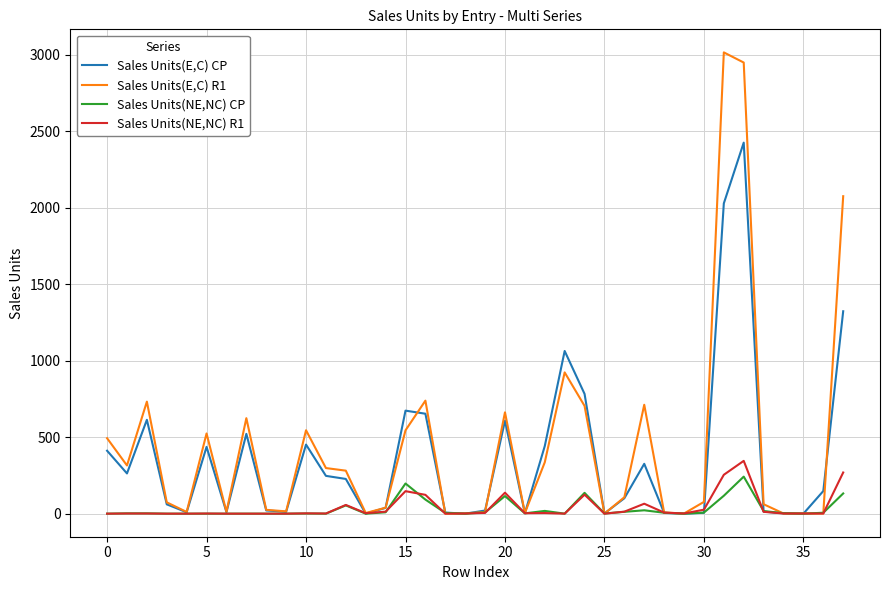

What is the greatest value displayed?

3014.1